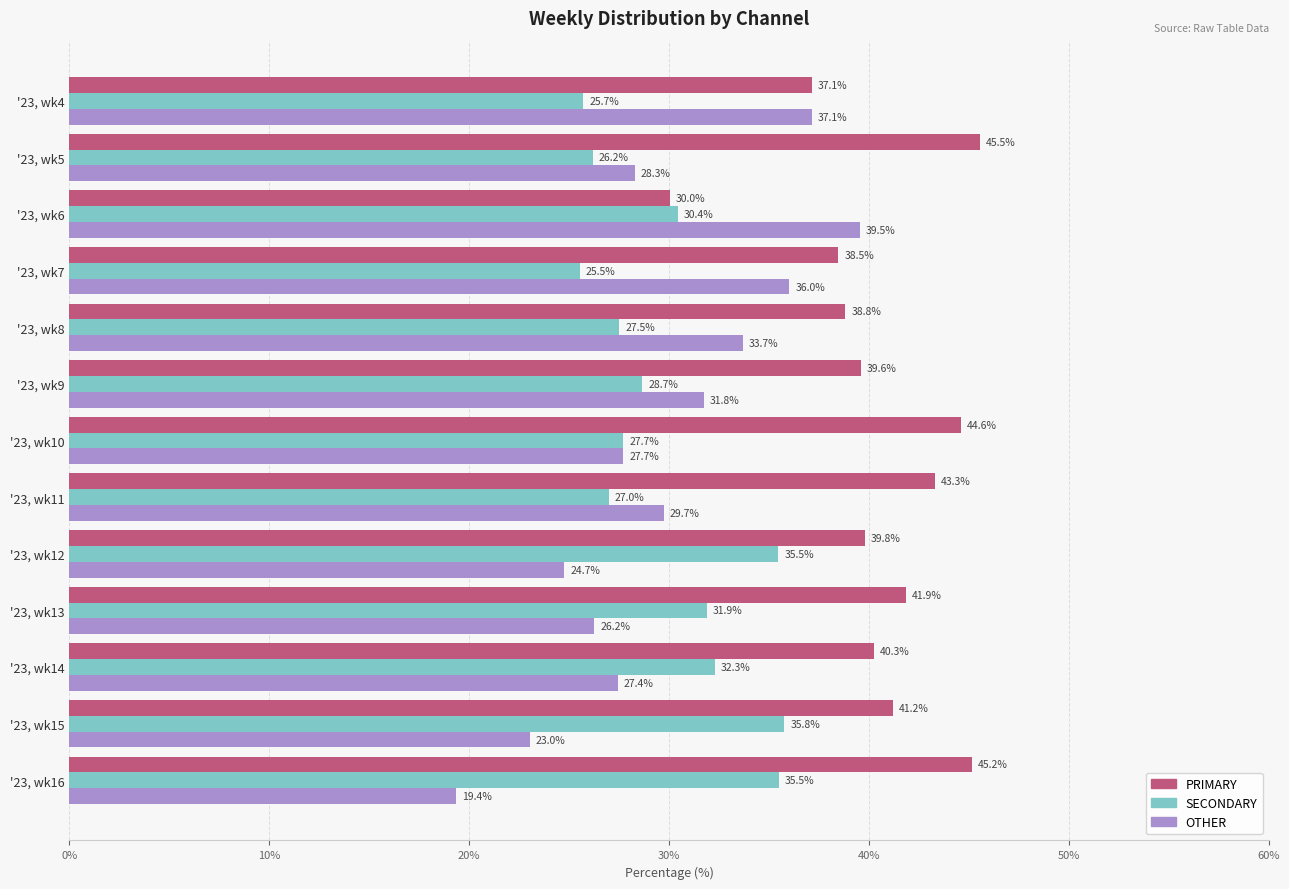

Between '23, wk4 and '23, wk7, which series saw the biggest shift?

PRIMARY